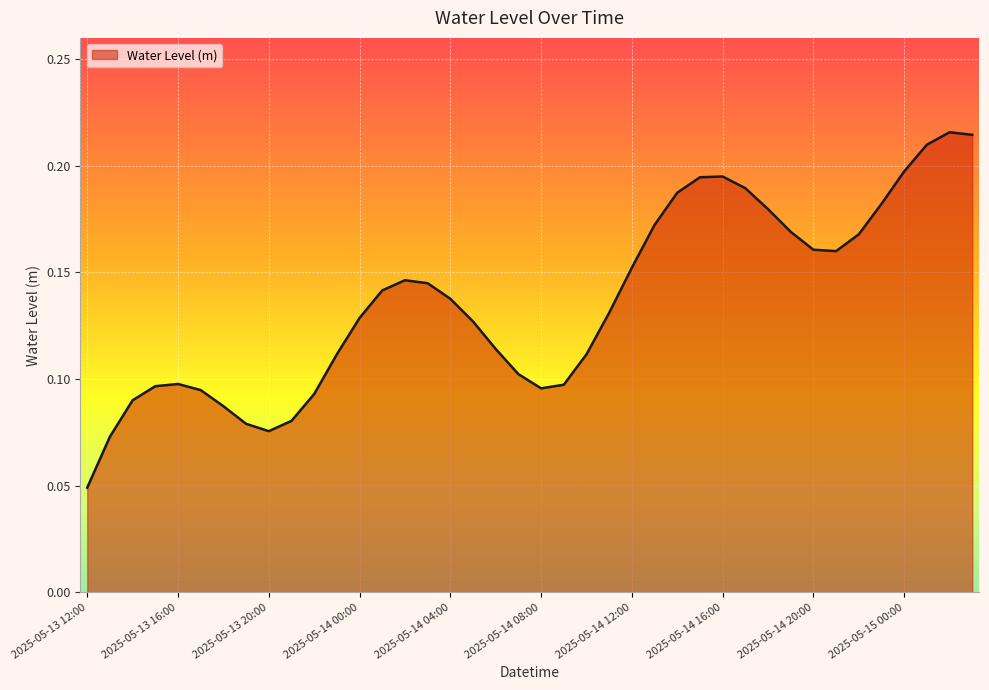

Count the number of data series in this chart.

1